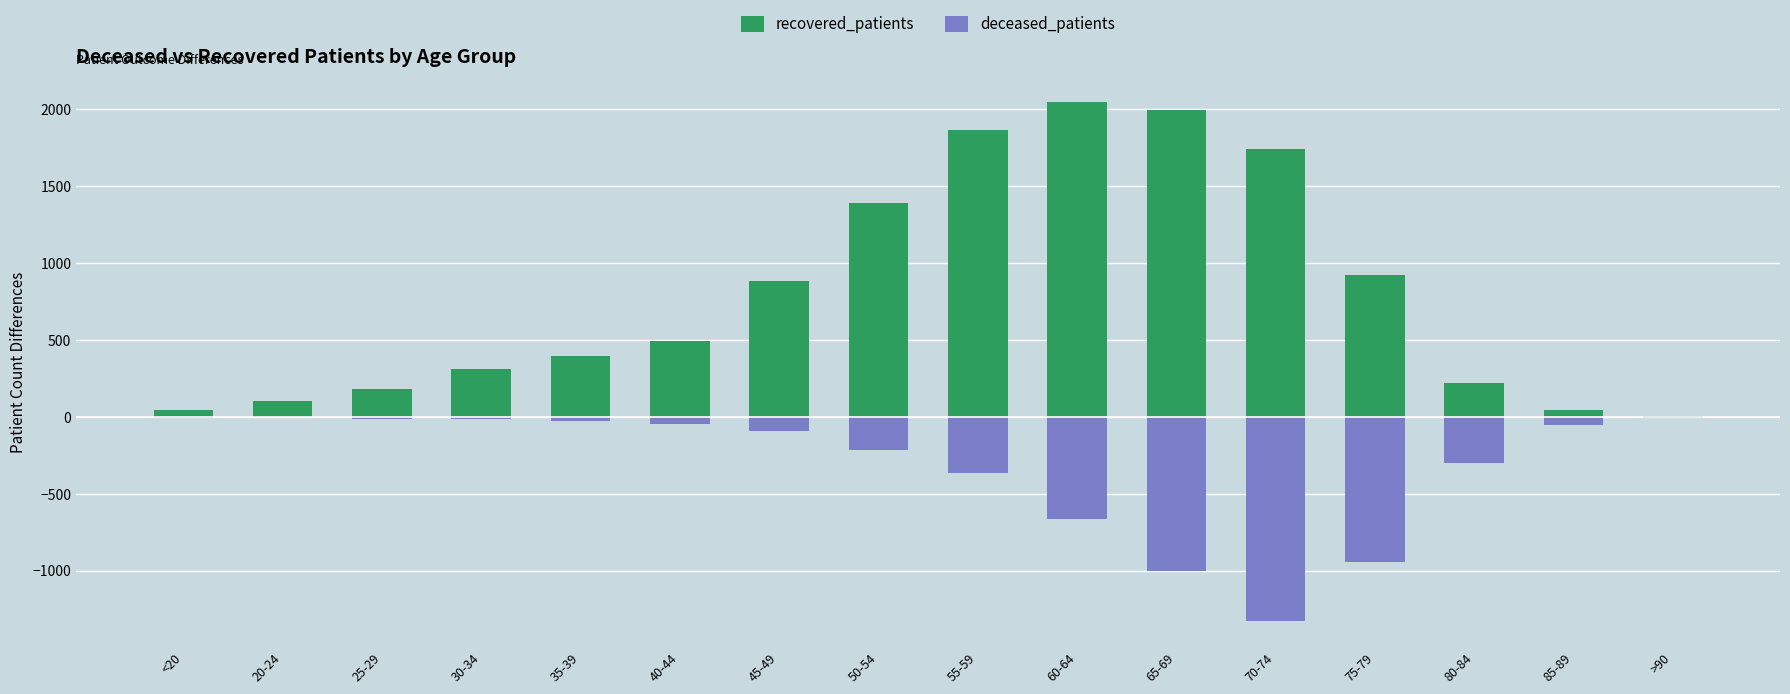

How many values in the recovered_patients series are below 497?

8